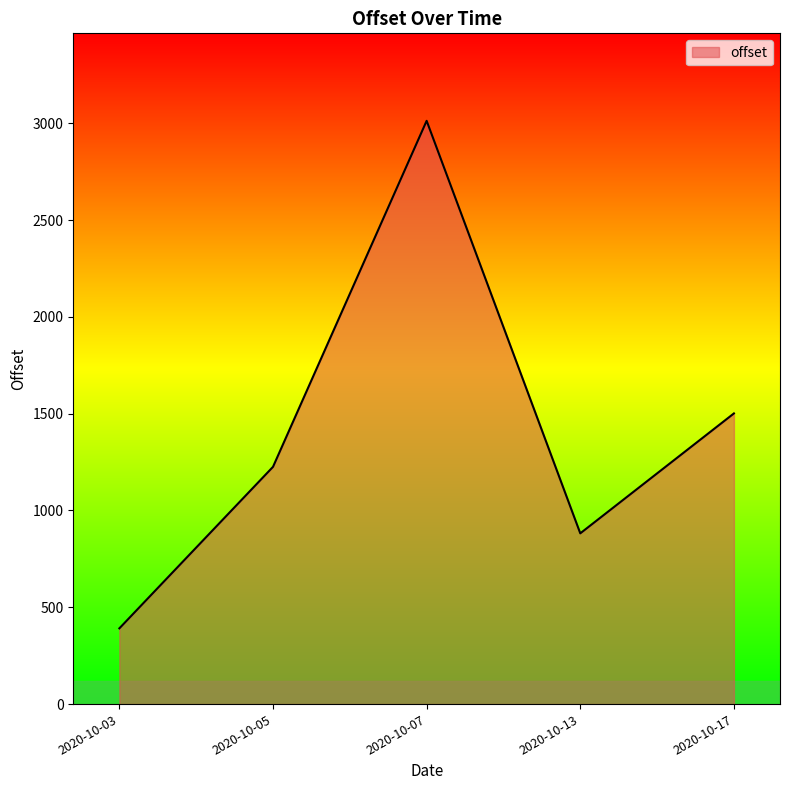

Rank the categories by value from lowest to highest.

2020-10-03, 2020-10-13, 2020-10-05, 2020-10-17, 2020-10-07